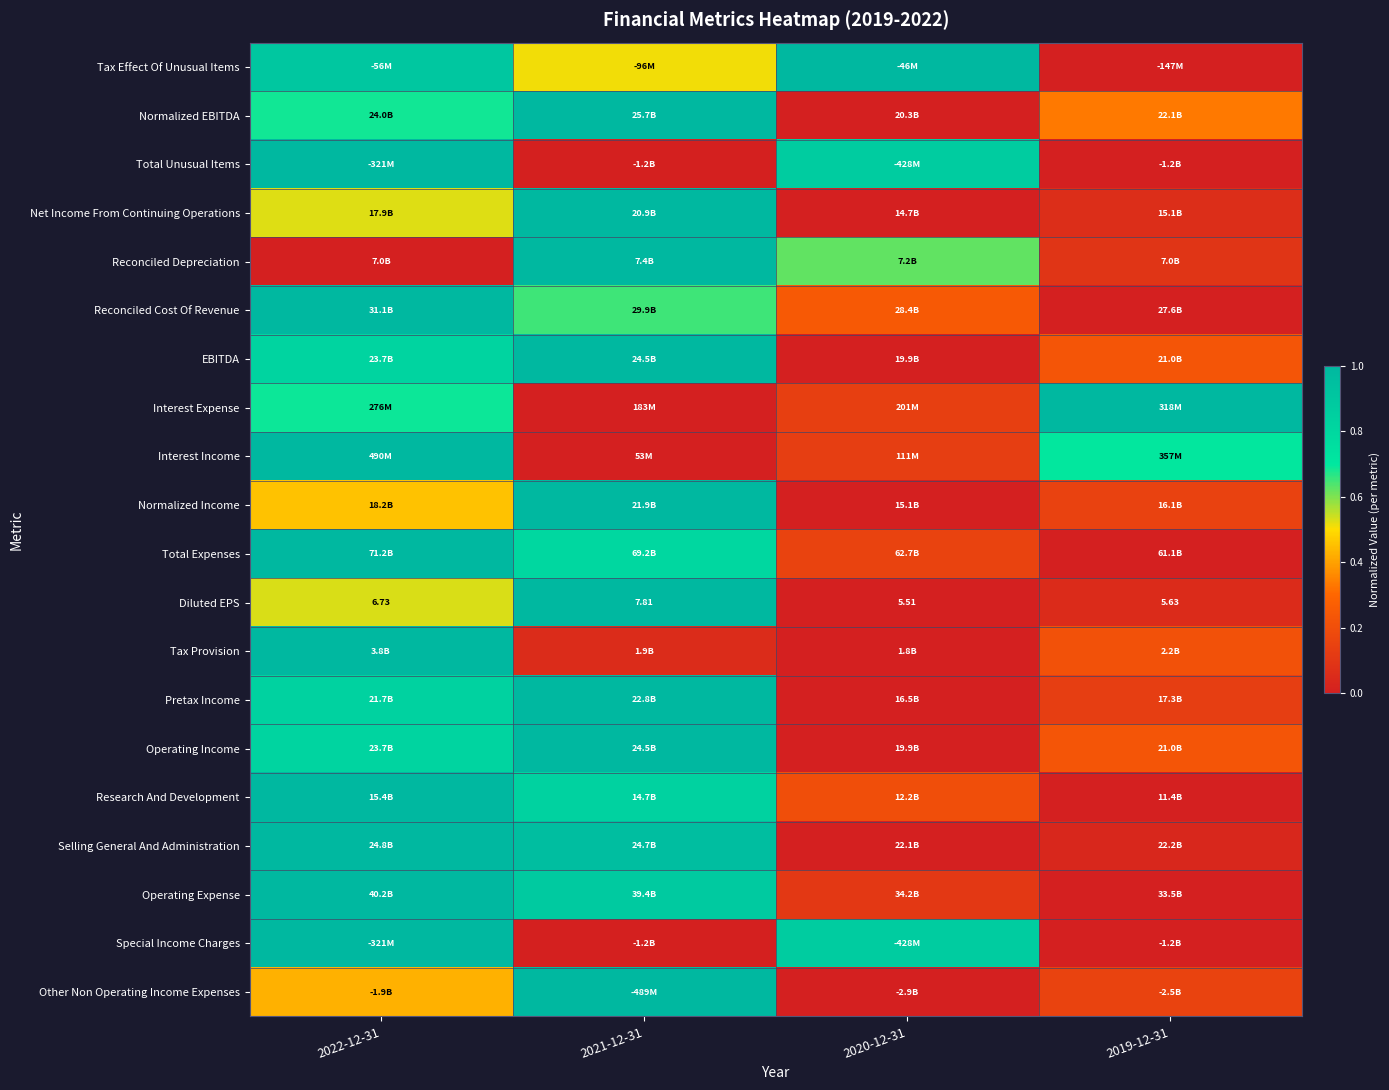

At which category is the sum across all series the highest?

2022-12-31